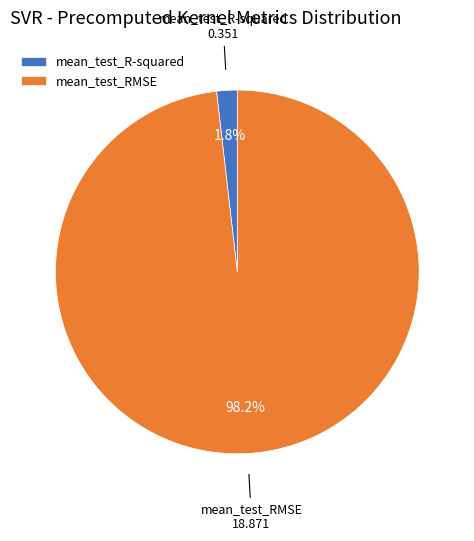

Count the number of slices in the pie.

2